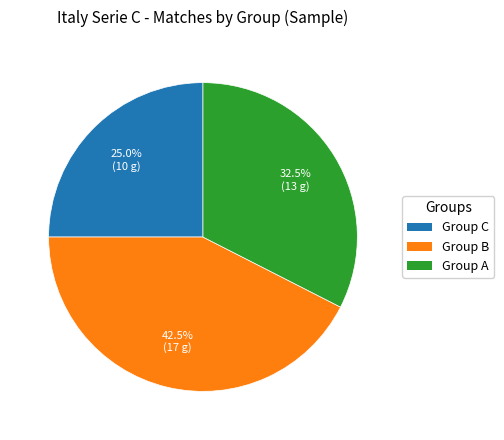

Does any single category account for the majority?

No